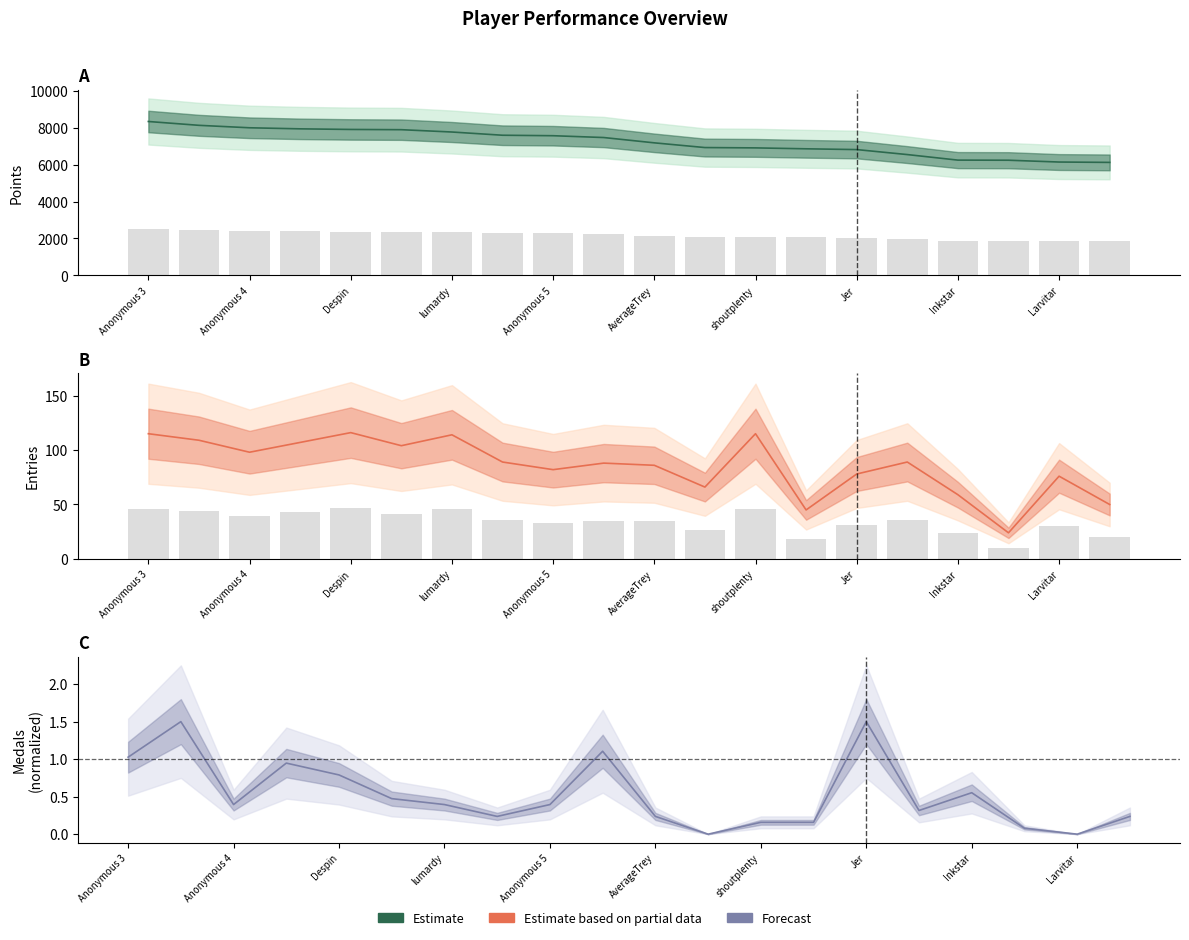

At which label is Entries closest to 70?

11